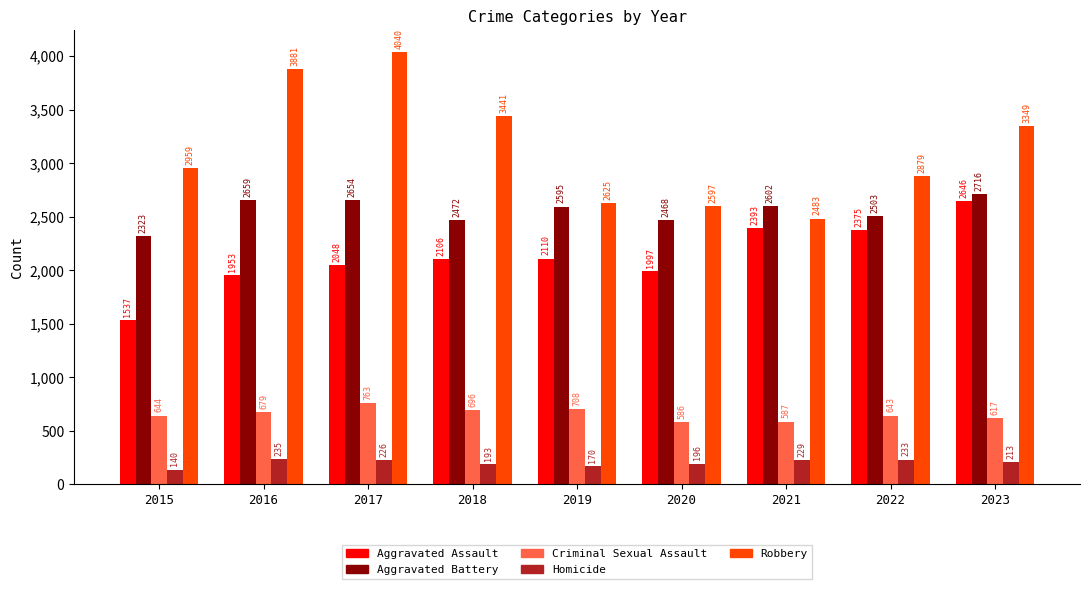

What is the total value across all series at 2017?

9731